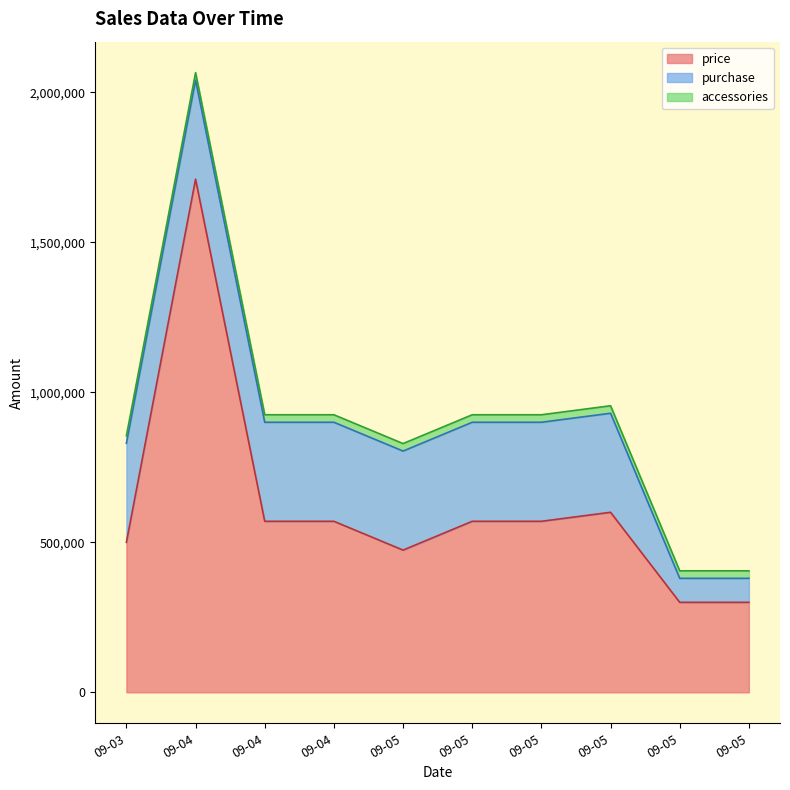

Which has a higher value, 2025-09-05 or 2025-09-03?

2025-09-03